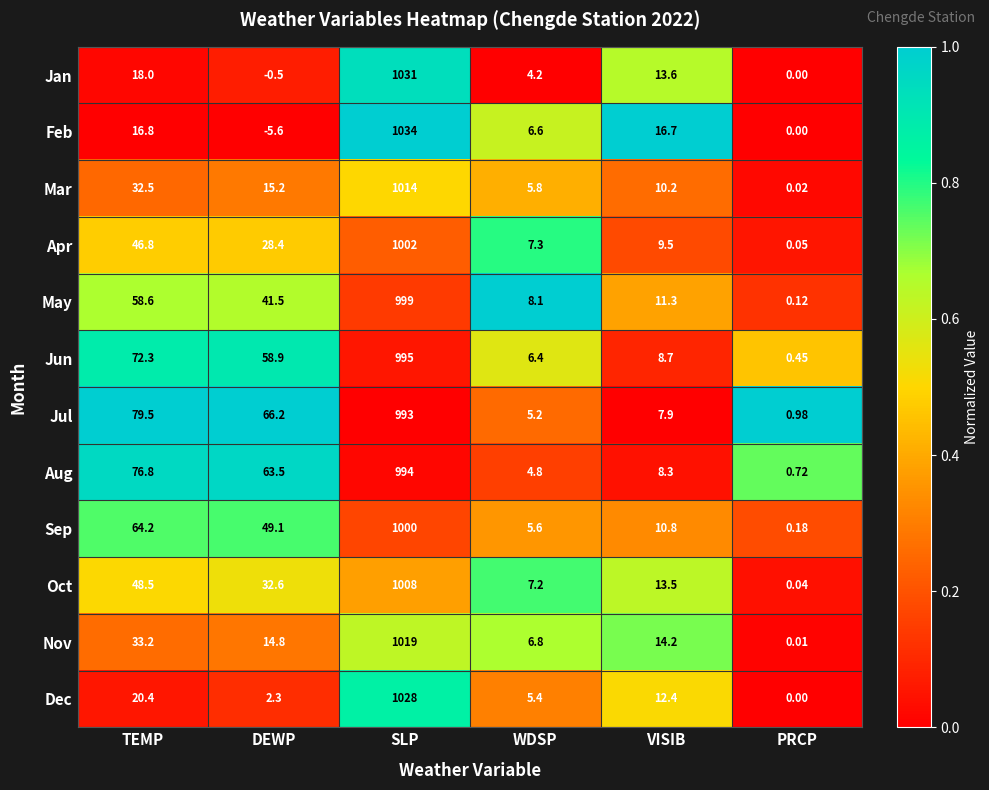

Which category has the lowest value across all series?

DEWP